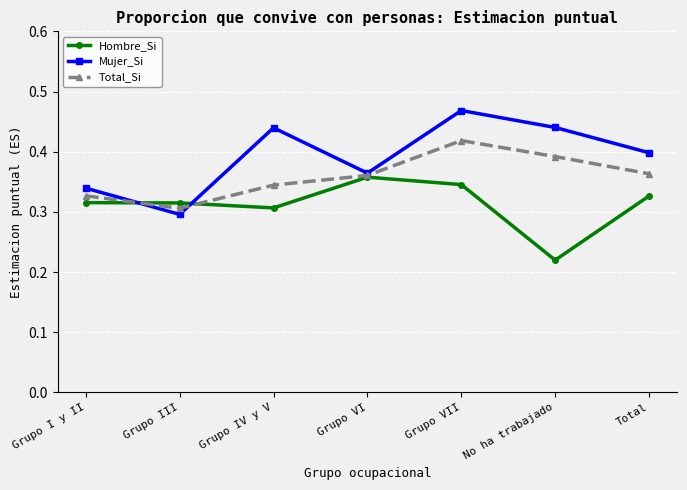

The Mujer_Si series shows 0.3 at Grupo I y II. True or false?

True